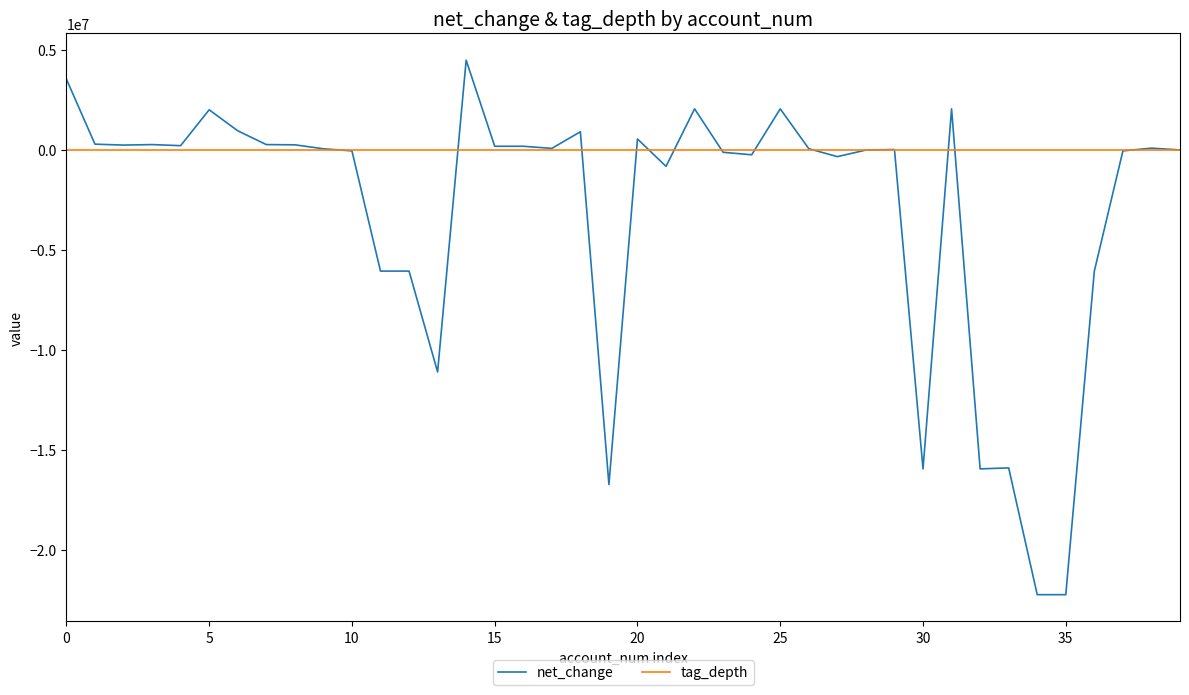

What is the maximum value for net_change?

4475336